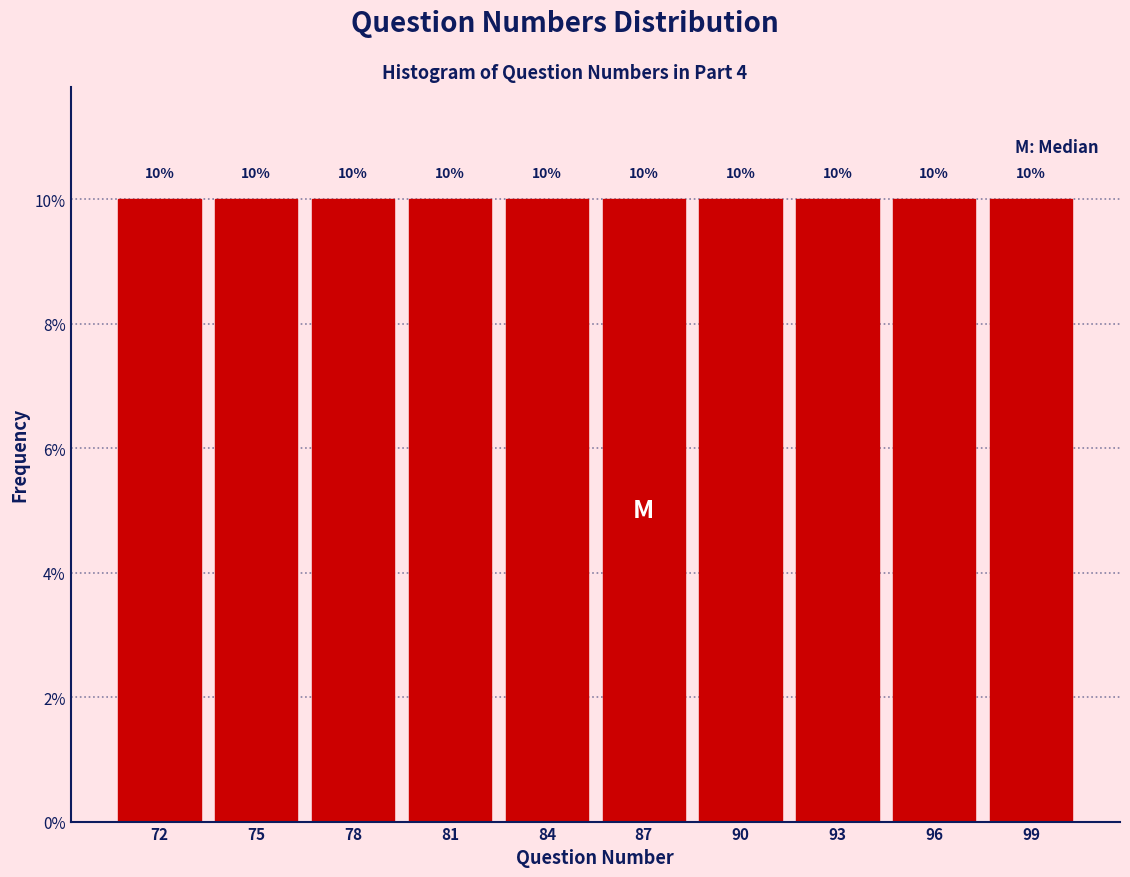

Reading left to right, list every bar in this chart as the range it spans on the x-axis followed by its height.

70.5 to 73.5: 10
73.5 to 76.5: 10
76.5 to 79.5: 10
79.5 to 82.5: 10
82.5 to 85.5: 10
85.5 to 88.5: 10
88.5 to 91.5: 10
91.5 to 94.5: 10
94.5 to 97.5: 10
97.5 to 100.5: 10